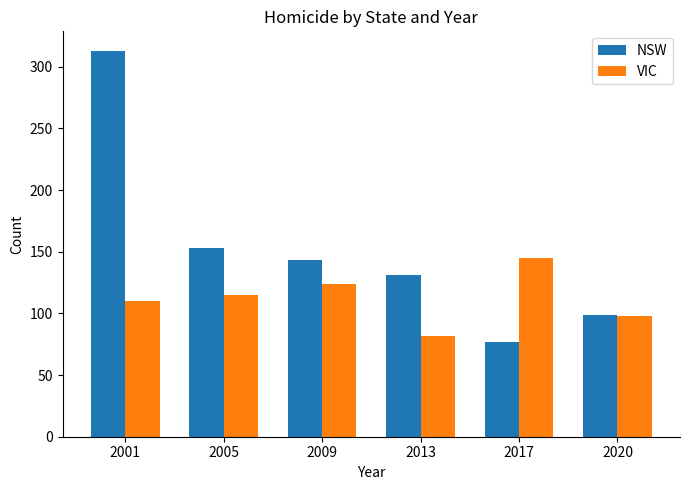

What is the value of the VIC bar at the 2nd from the left?

115